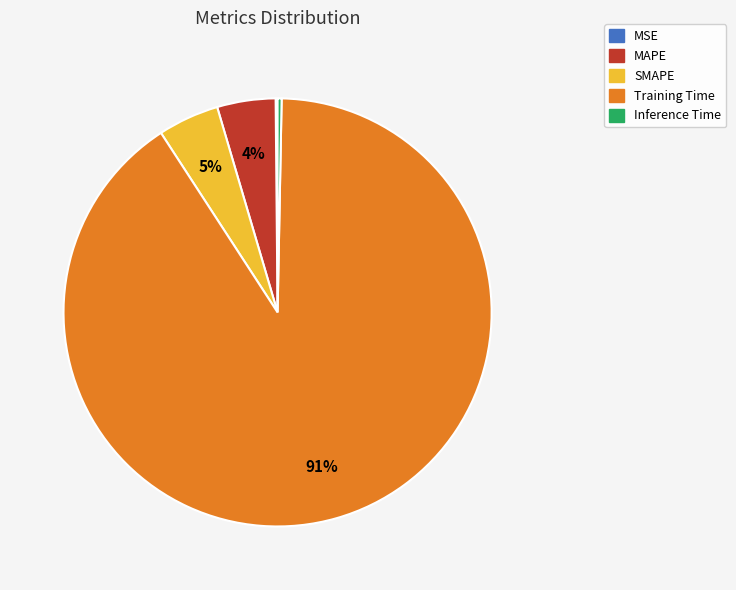

What is the largest slice in the pie chart?

Training Time